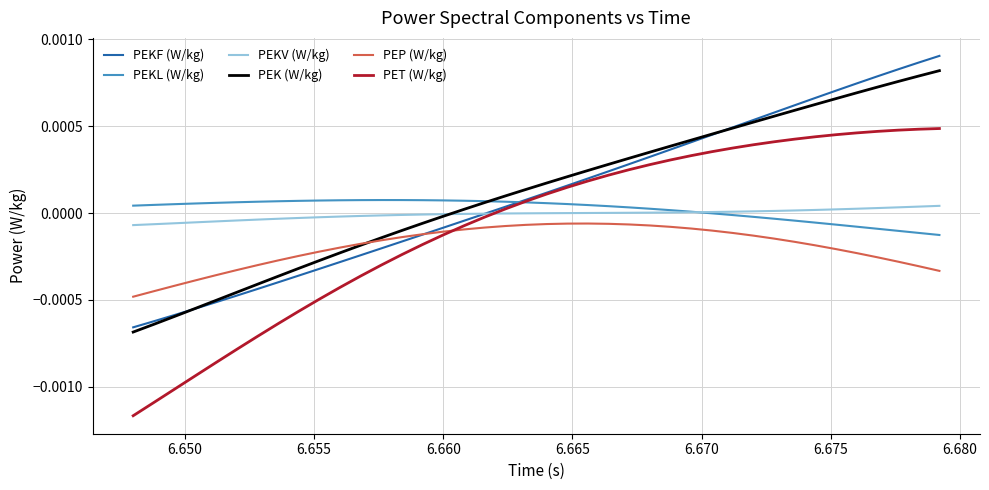

How many lines are shown in the chart?

6